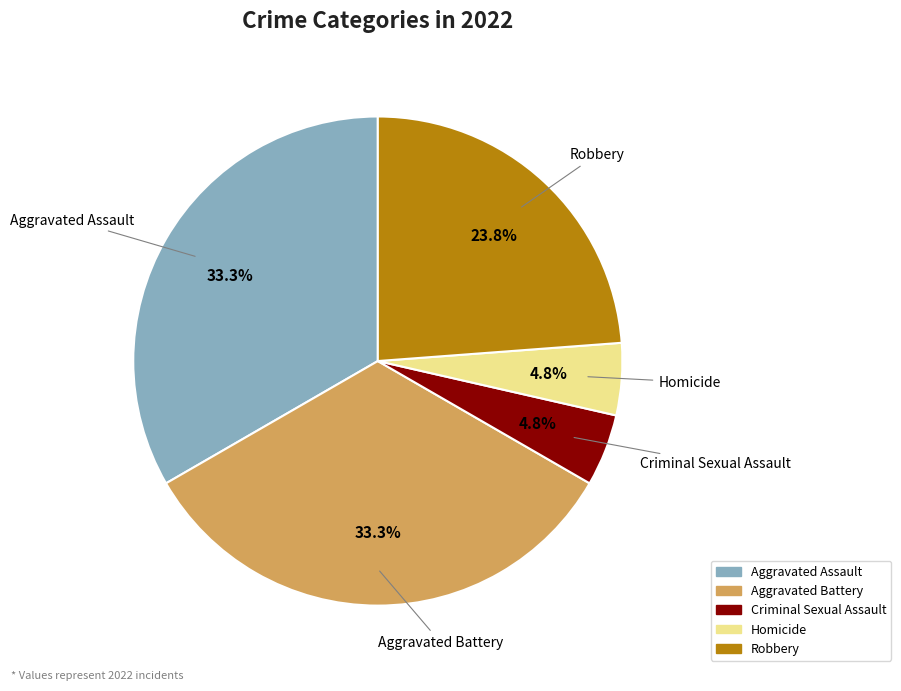

Is there any slice that represents more than half of the pie?

No